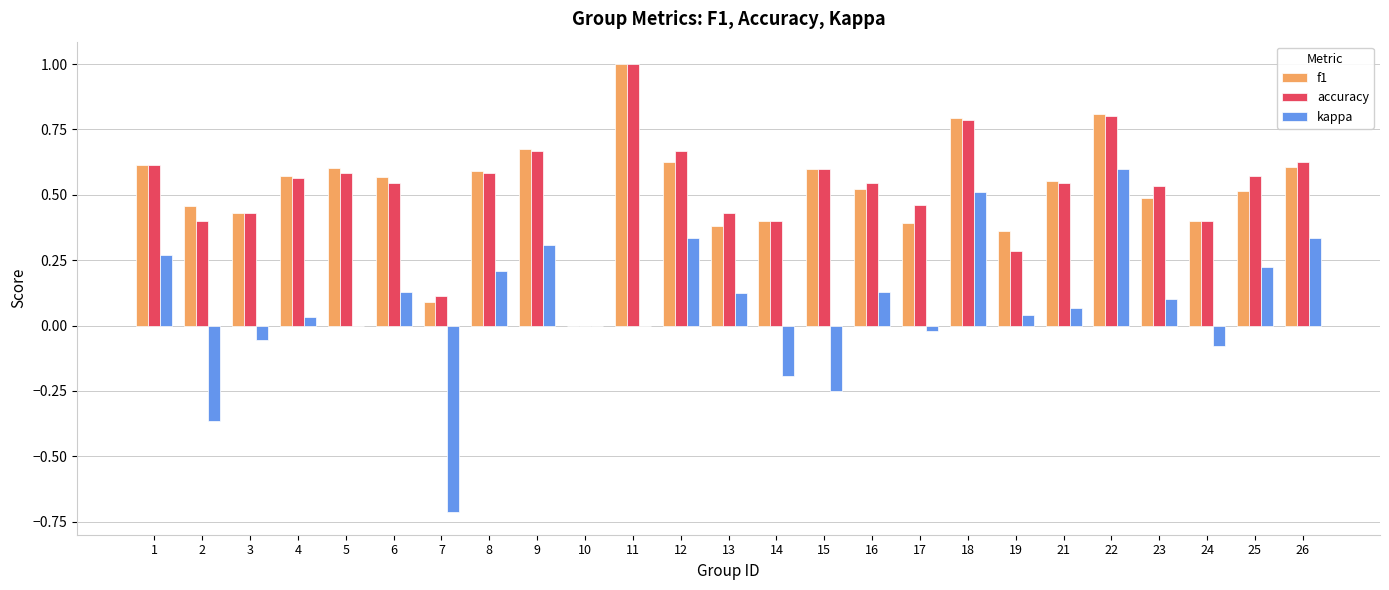

What is the sum of all f1 values?

13.0